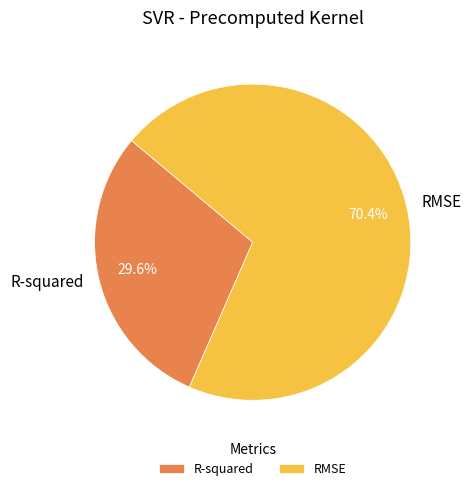

Count the number of slices in the pie.

2